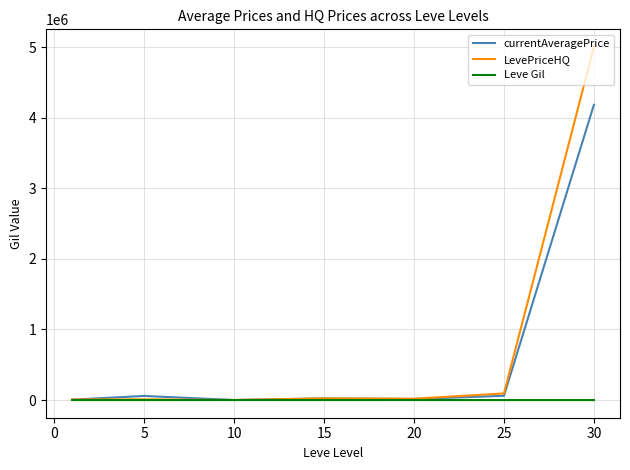

List the series in order of their overall mean, highest first.

LevePriceHQ, currentAveragePrice, Leve Gil